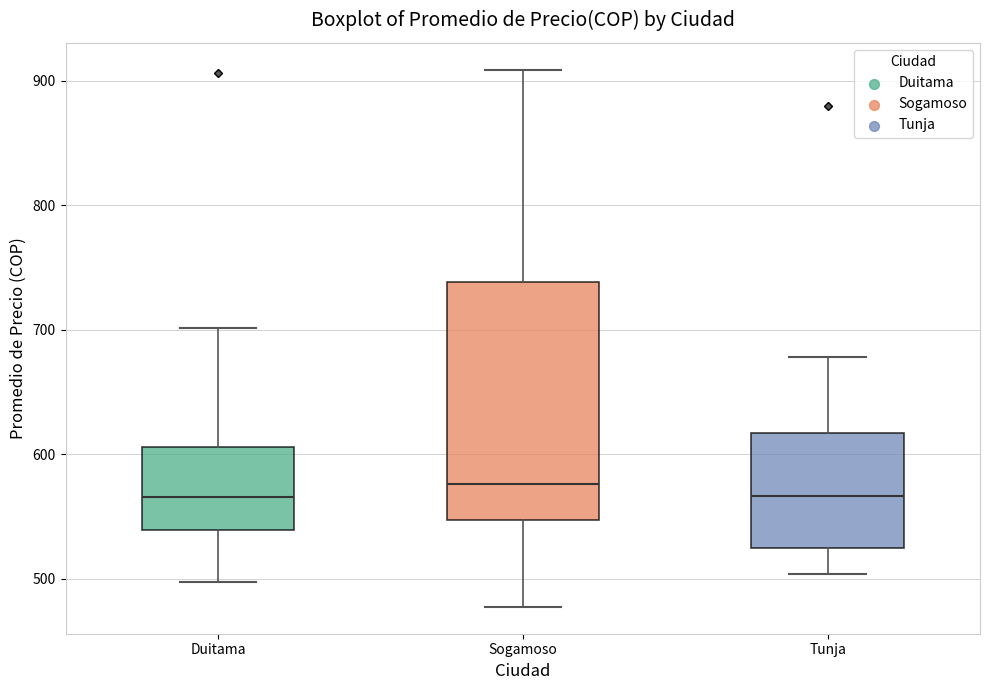

Reading left to right, read every box against the y-axis: the position of its median line, the range the box covers, and the ends of its whiskers. The values are not printed on the chart, so give them approximately, as read against the axis.

Duitama: median 570, box 540 to 610, whiskers 500 to 700
Sogamoso: median 580, box 550 to 740, whiskers 480 to 910
Tunja: median 570, box 520 to 620, whiskers 500 to 680